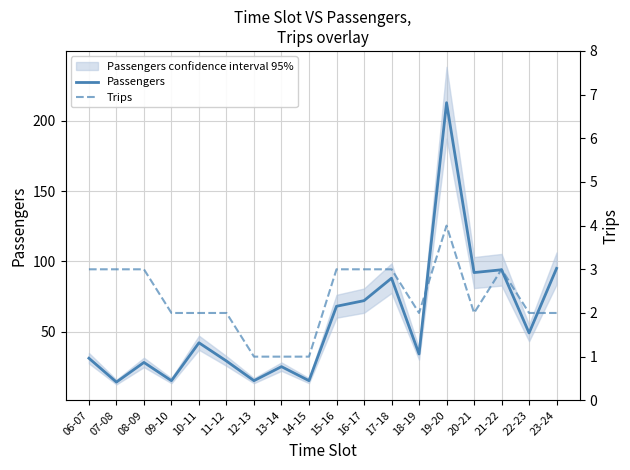

What is the total value across all series at 15-16?

71